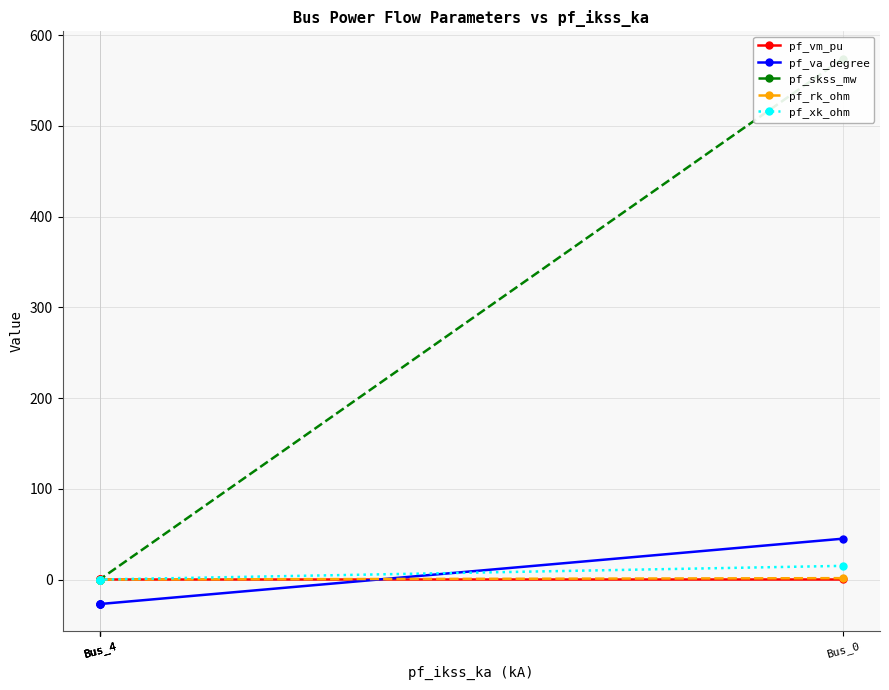

What is the highest value of the pf_vm_pu series?

0.3